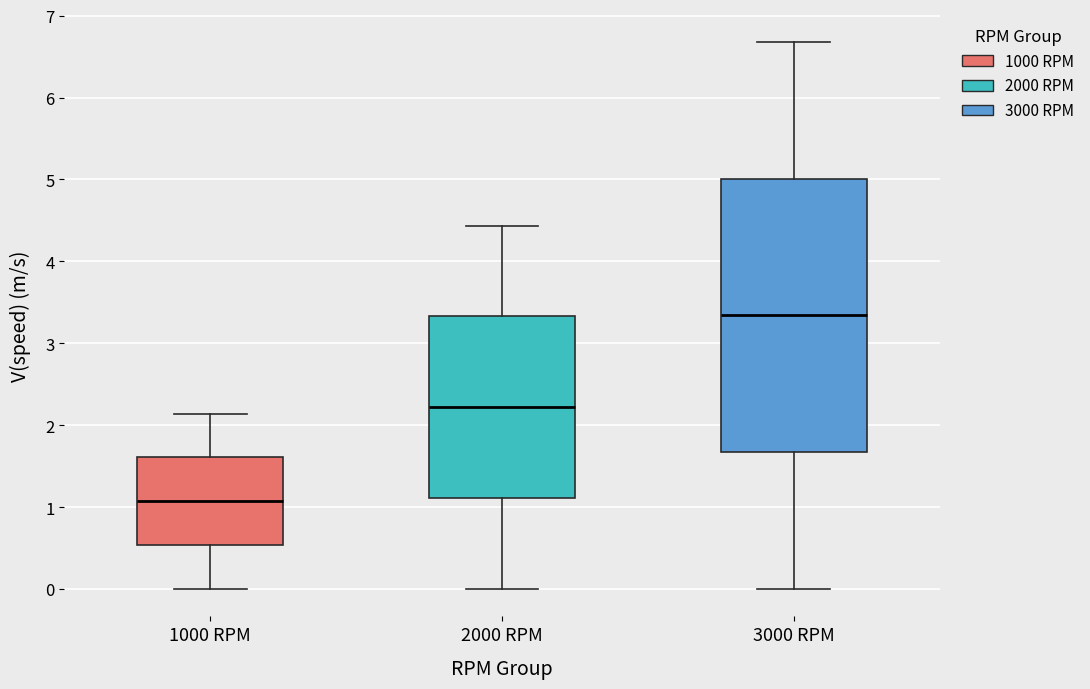

Where is the lower edge of the box for 3000 RPM on the y-axis? The values are not printed on the chart, so give them approximately, as read against the axis.

1.7